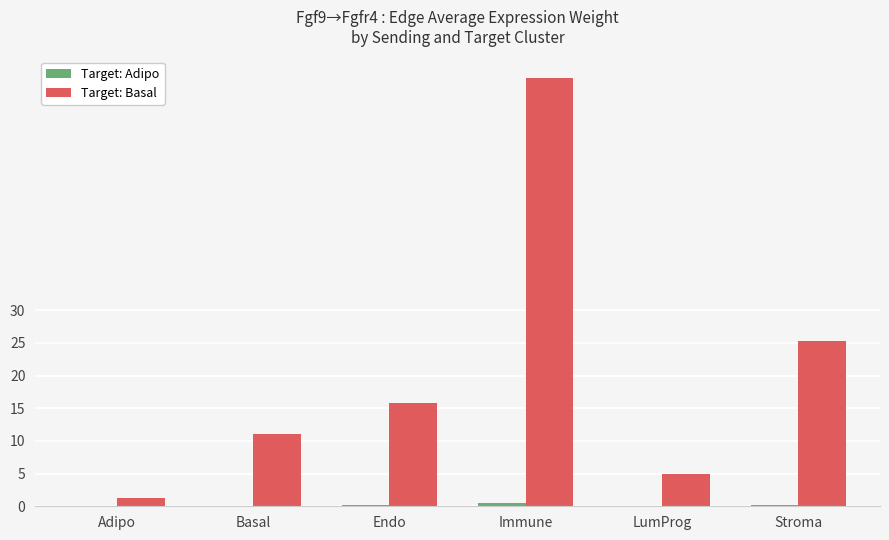

What is the maximum value shown in the chart?

65.5